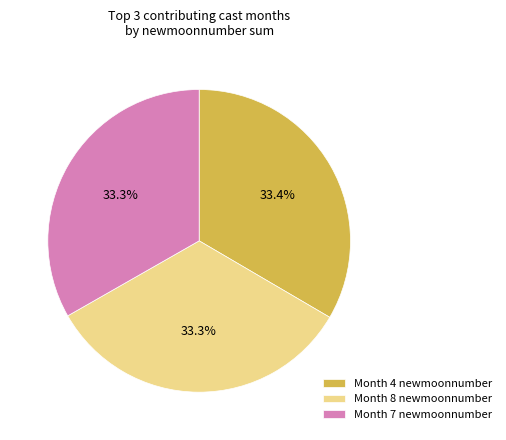

Is there any slice that represents more than half of the pie?

No